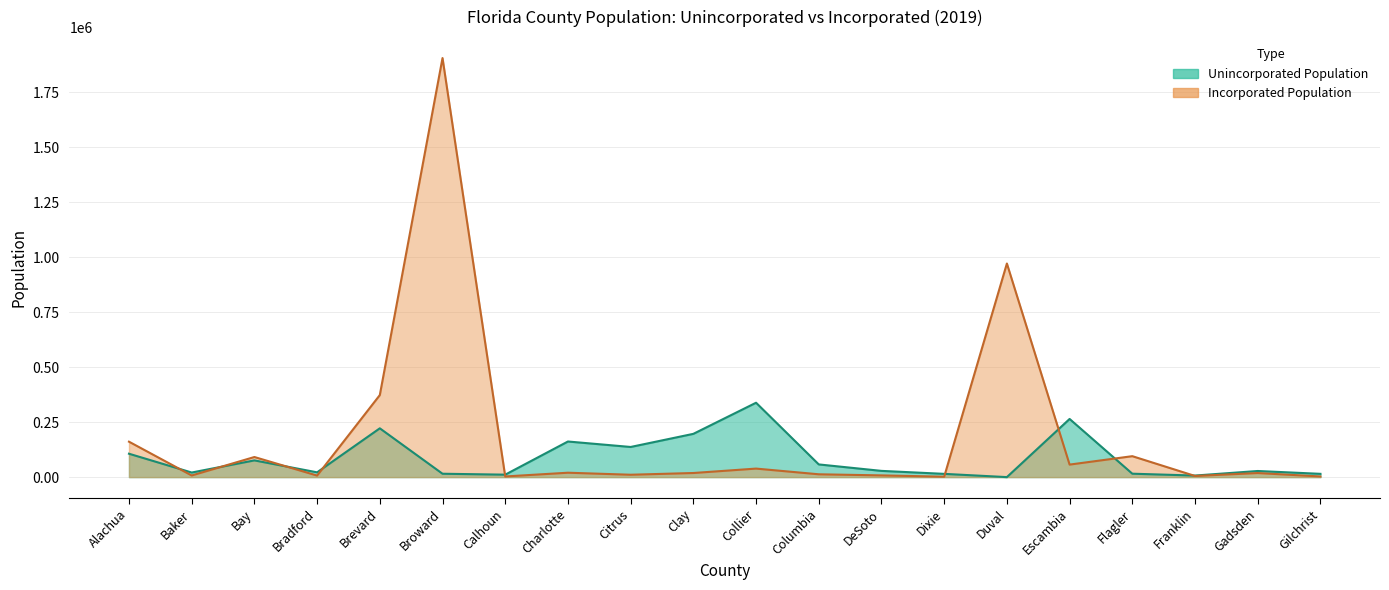

What is the spread (max minus min) of values at Collier?

299310